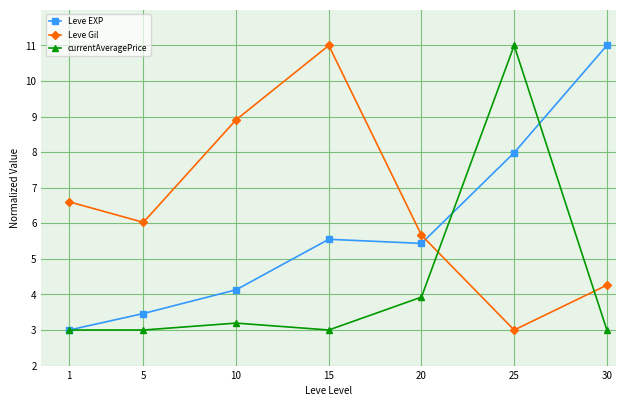

What is the sum of the Leve Gil values at 5 and 10?

14.9